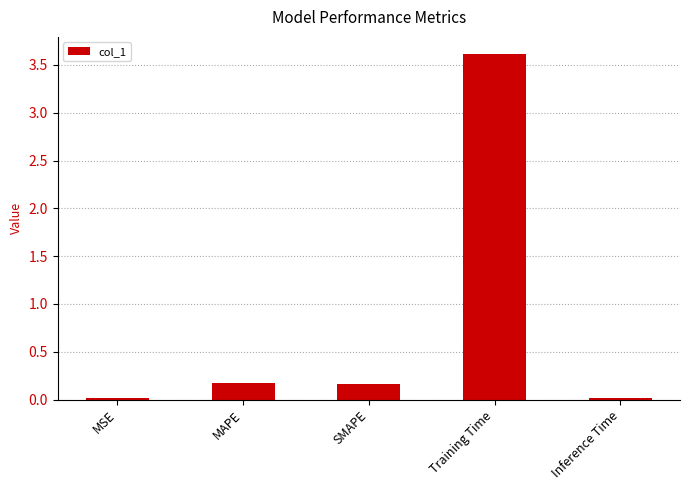

Between MAPE and MSE, which is larger?

MAPE